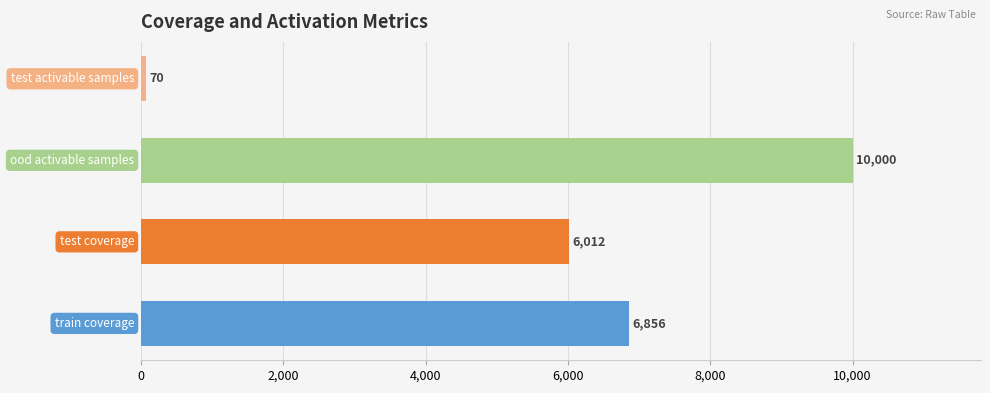

Does the chart contain stacked bars?

No